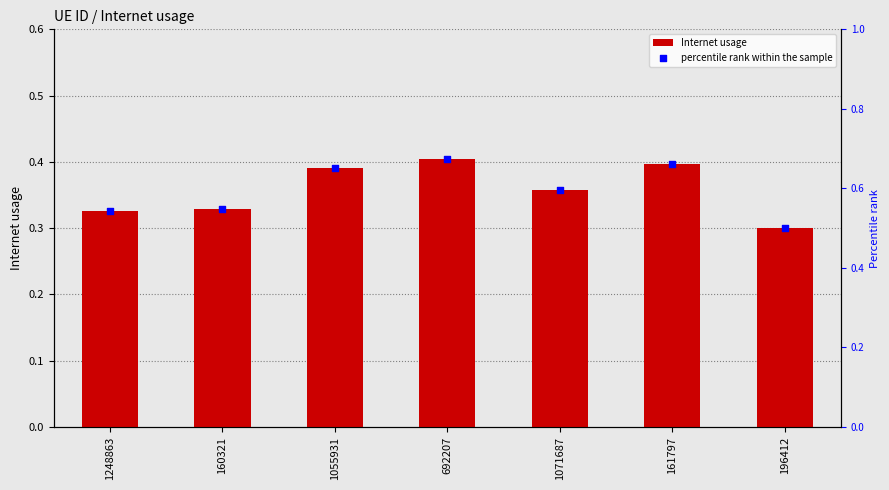

Which series reaches the maximum Y coordinate?

percentile rank within the sample